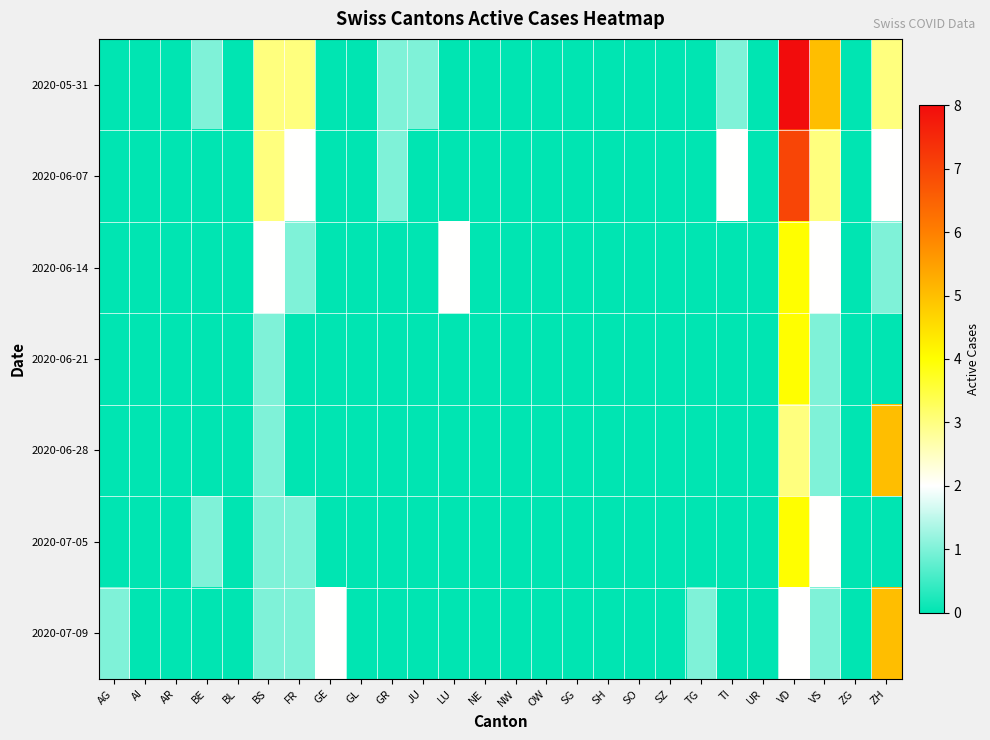

At which category is the sum across all series the highest?

VD